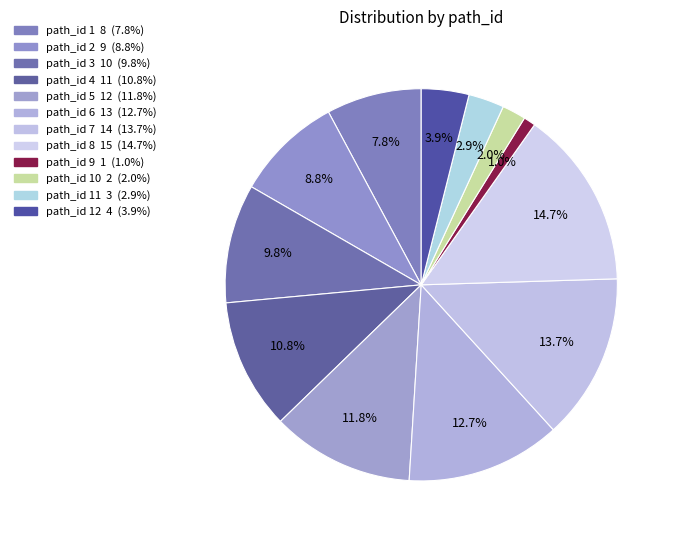

What is the largest slice in the pie chart?

8